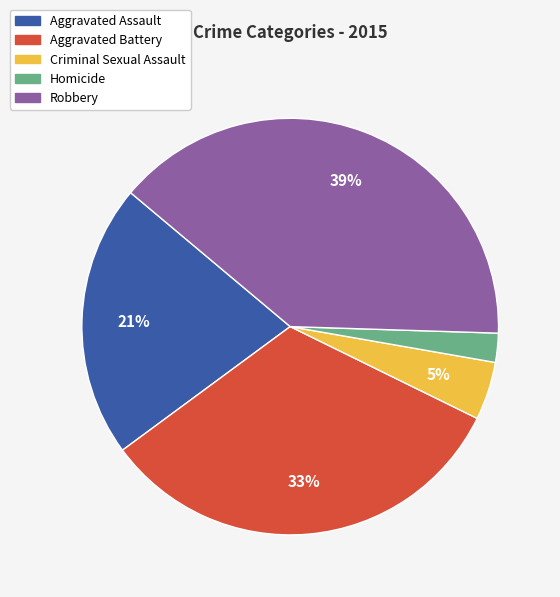

Which has a higher value, Criminal Sexual Assault or Aggravated Battery?

Aggravated Battery